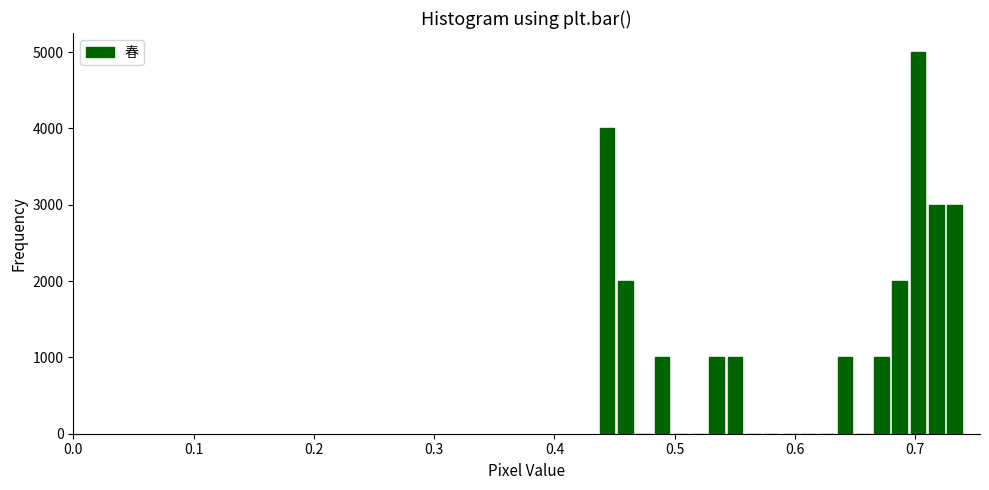

Around what value on the x-axis is the tallest bar? Give the approximate position of its centre, as read against the axis.

0.70